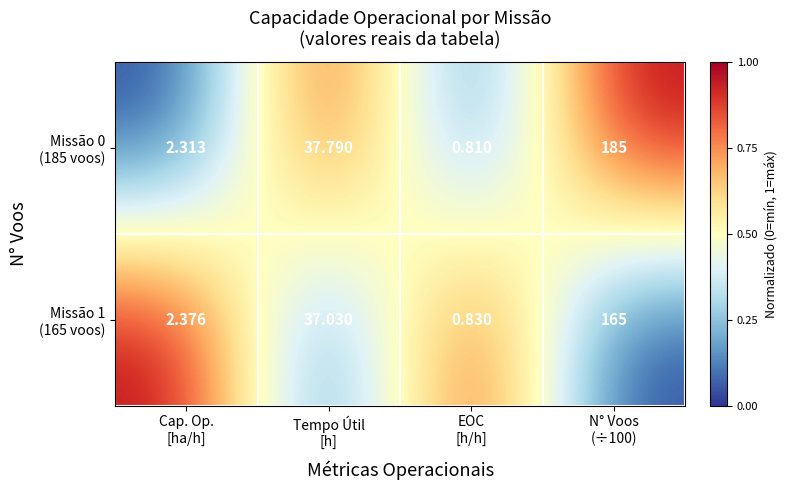

How many series are shown in this chart?

2